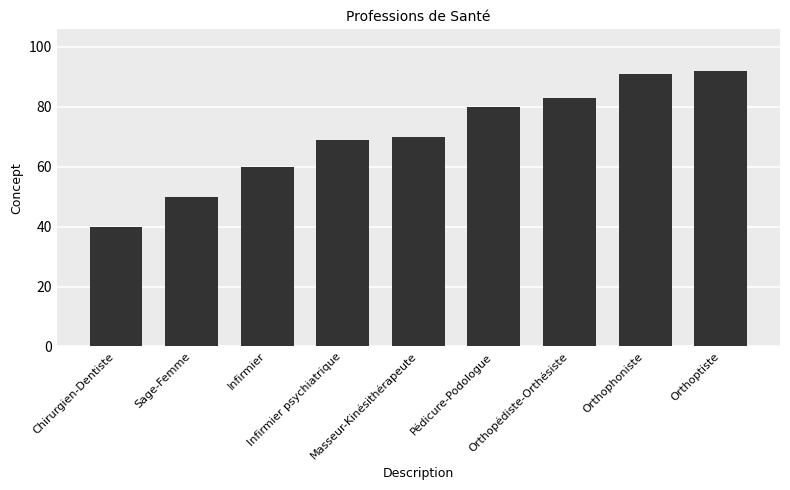

Rank the categories by value from highest to lowest.

Orthoptiste, Orthophoniste, Orthopédiste-Orthésiste, Pédicure-Podologue, Masseur-Kinésithérapeute, Infirmier psychiatrique, Infirmier, Sage-Femme, Chirurgien-Dentiste